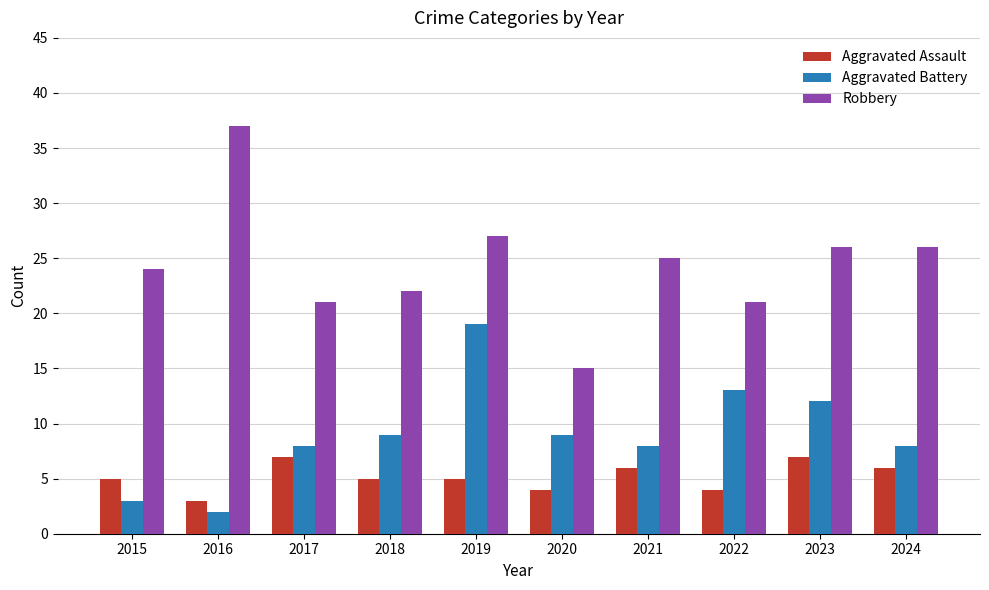

What is the difference between the highest and lowest values at 2023?

19